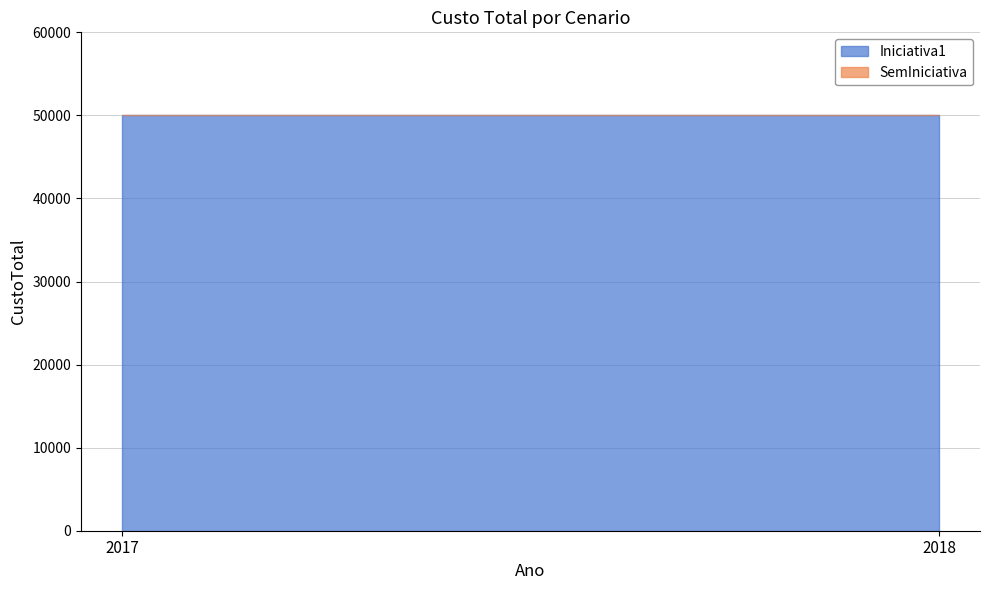

At which label is Iniciativa1 closest to 50000?

2017